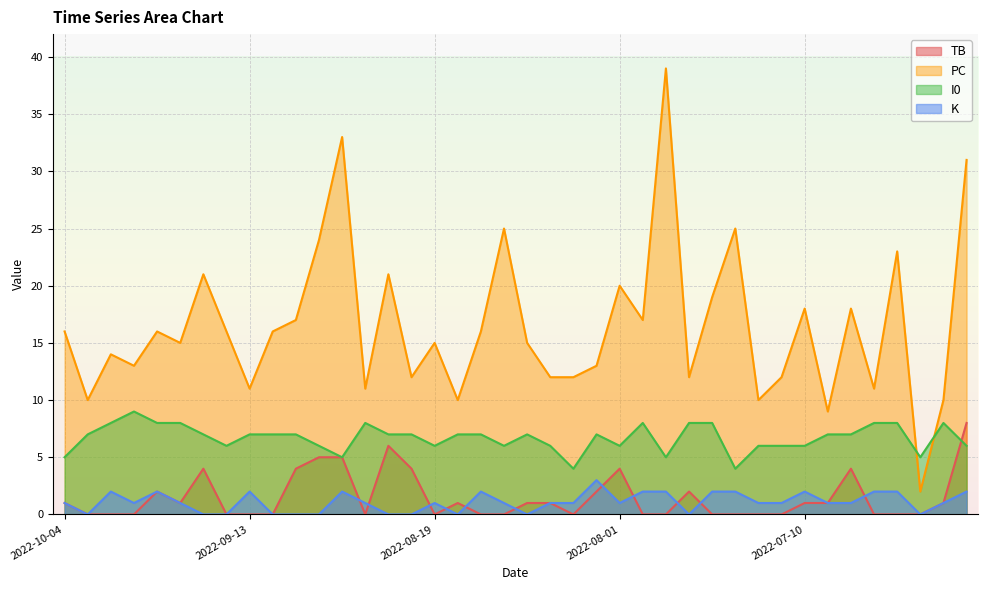

At how many categories does at least one series exceed 27?

3